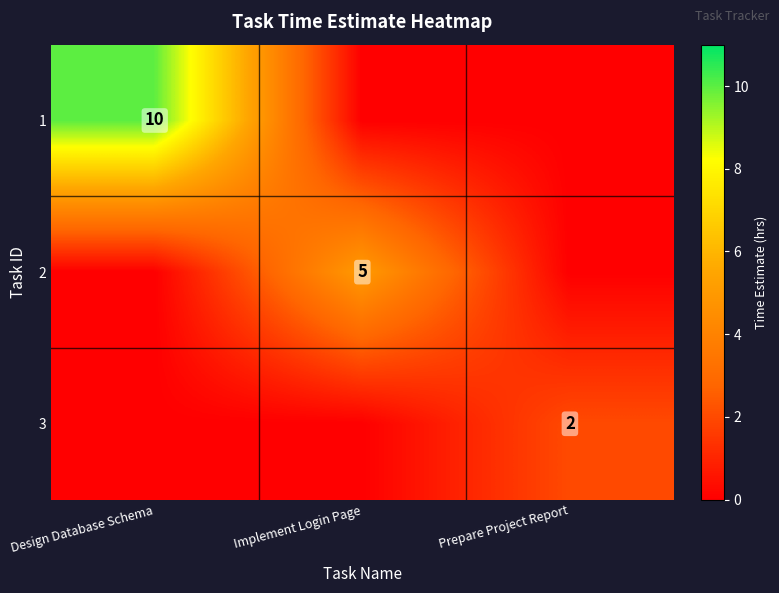

True or false: 1 has a value of 10 at Design Database Schema.

True